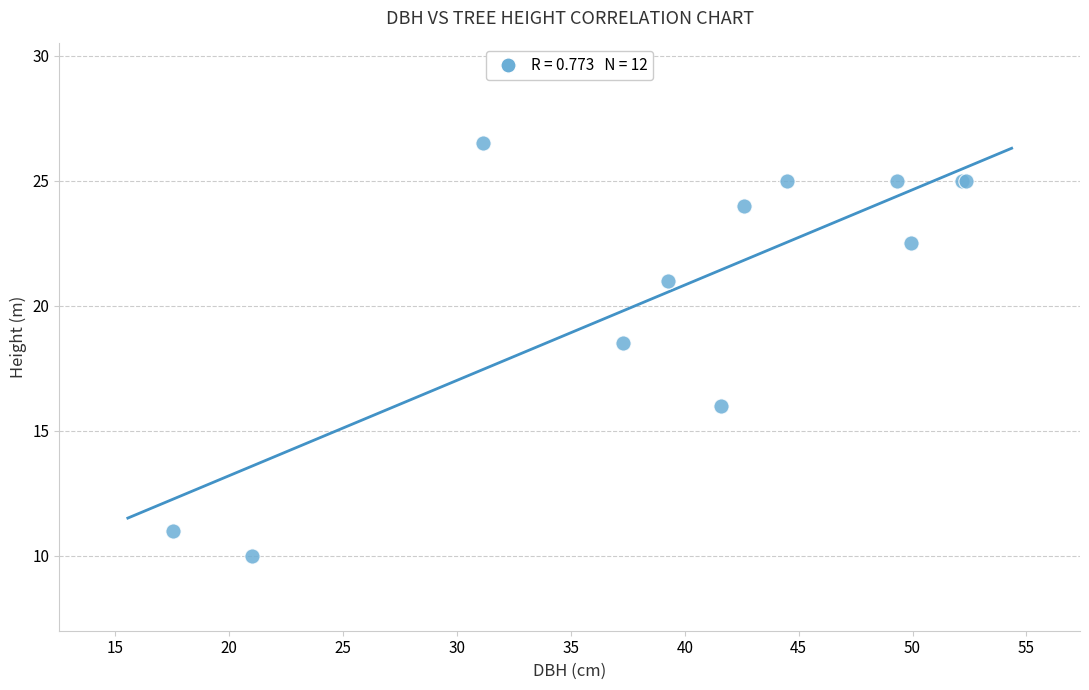

What Y value in the scatter plot is closest to 18?

18.5